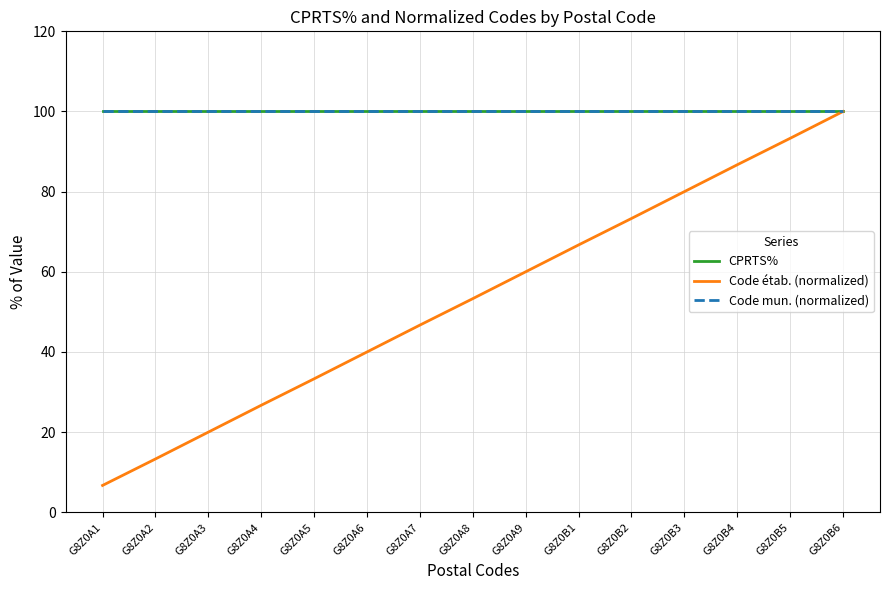

Does the chart display data point markers on the line(s)?

No